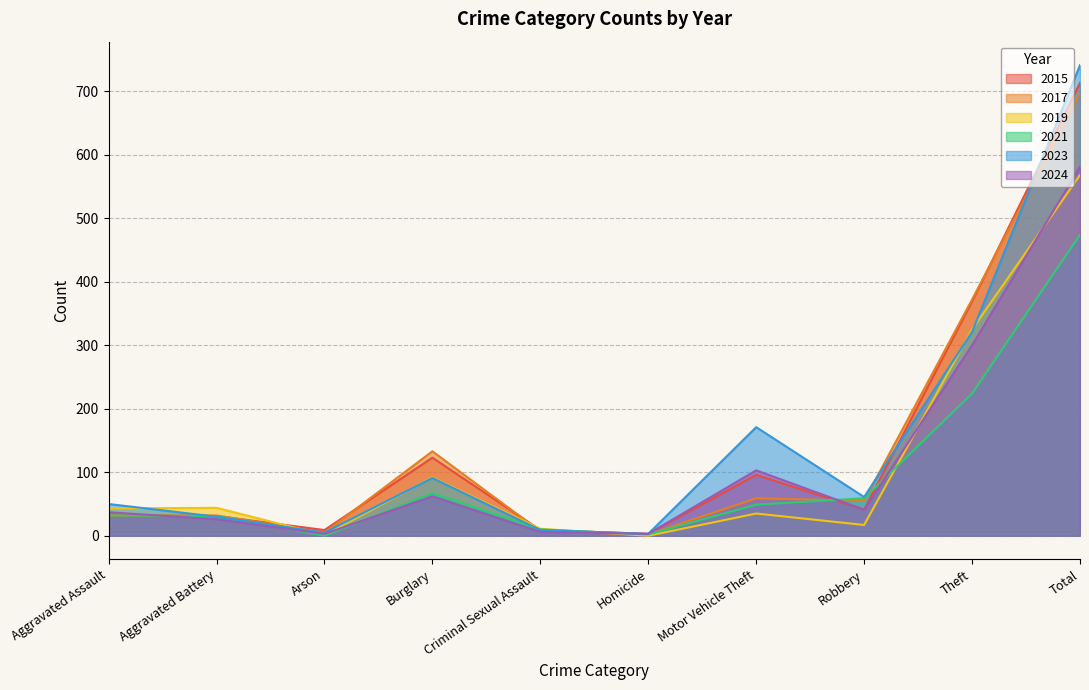

Reading right to left, what are all the values shown in this chart?

2015: 713	369	41	96	3	9	123	9	31	32
2017: 697	372	55	59	2	7	133	5	32	32
2019: 568	325	17	35	0	11	92	1	44	43
2021: 474	224	59	49	2	10	67	0	31	32
2023: 741	321	61	171	3	9	91	5	30	50
2024: 581	300	41	103	3	6	62	3	26	37